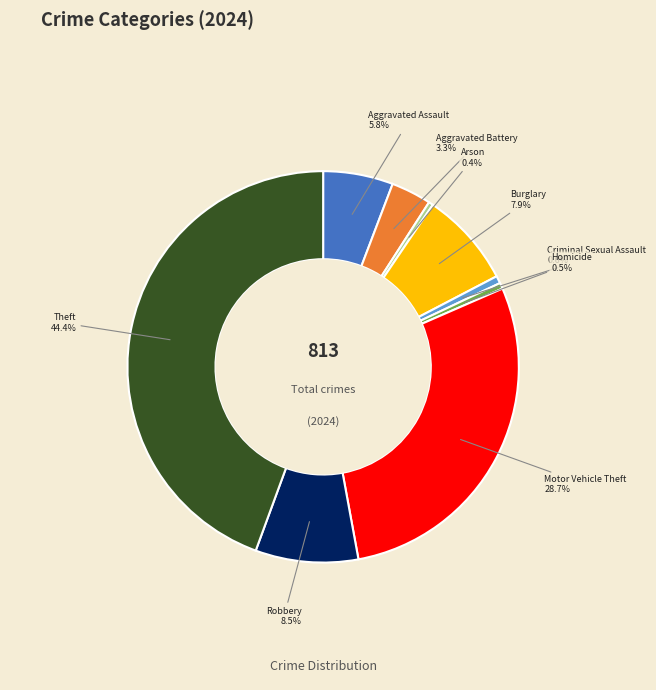

Is there any slice that represents more than half of the pie?

No